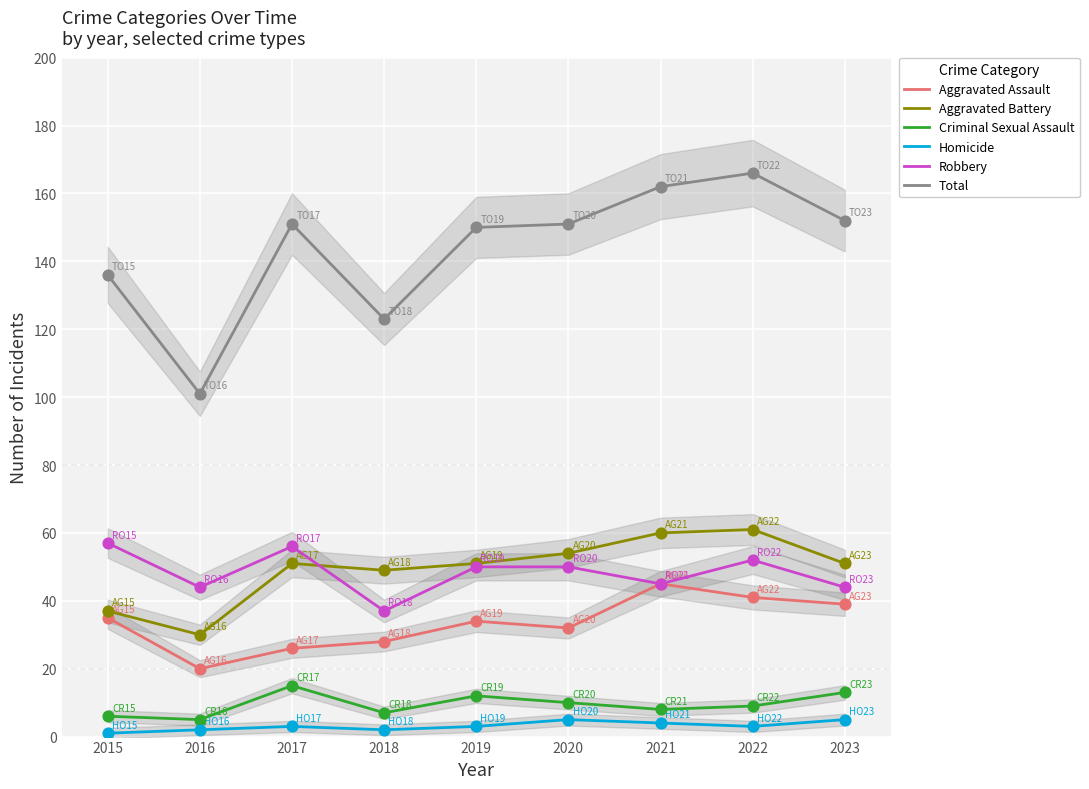

Is the value of Criminal Sexual Assault at 2015 greater than the value of Robbery at 2023?

No